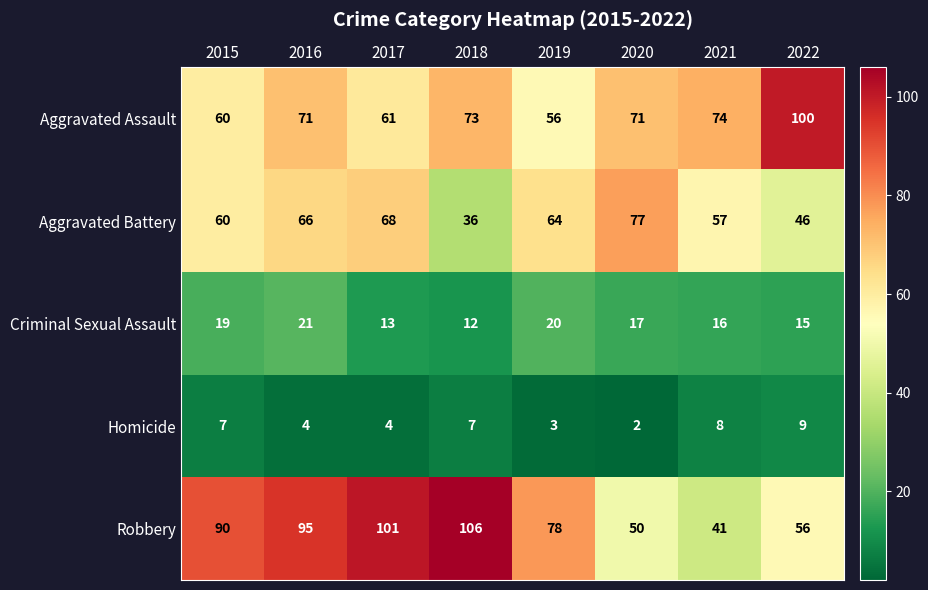

The value of Criminal Sexual Assault at 2015 is 4. True or false?

False